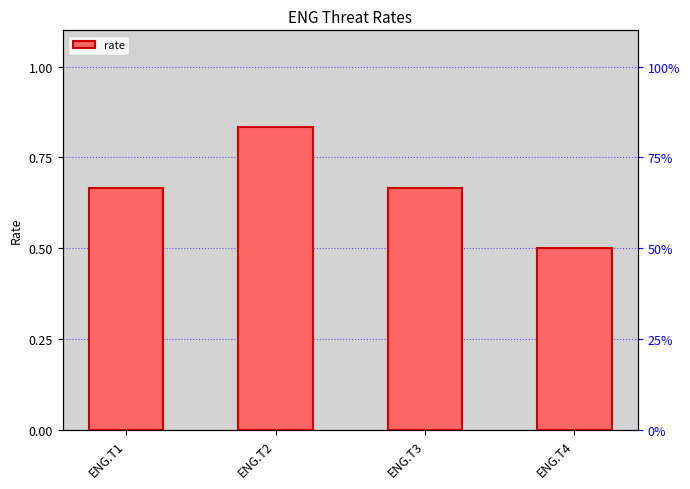

At which category does the chart reach its minimum across all series?

ENG.T4